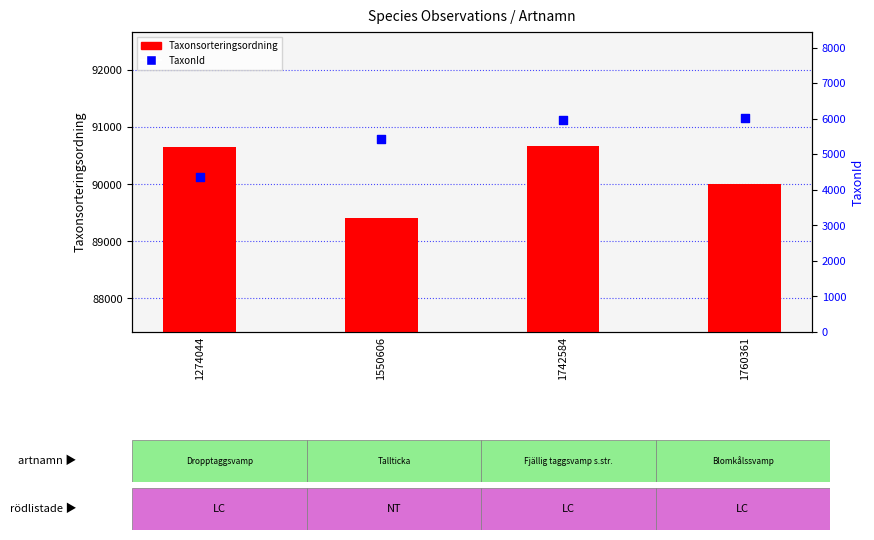

What are all the series names shown in the legend?

Taxonsorteringsordning, TaxonId